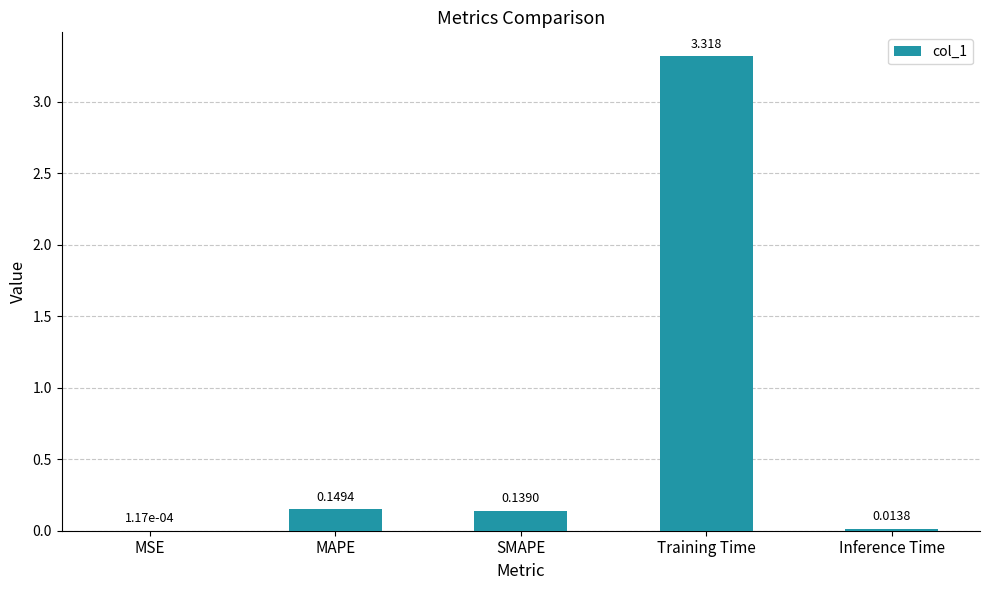

Which has a higher value, Inference Time or Training Time?

Training Time